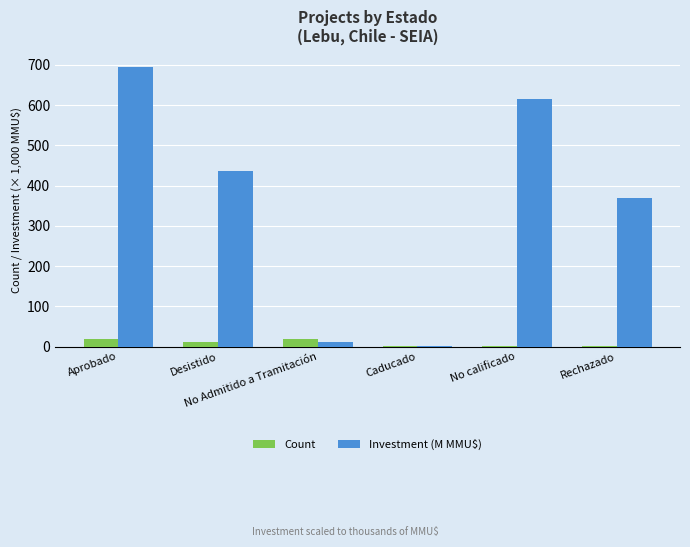

What is the sum of all Count values?

53.0